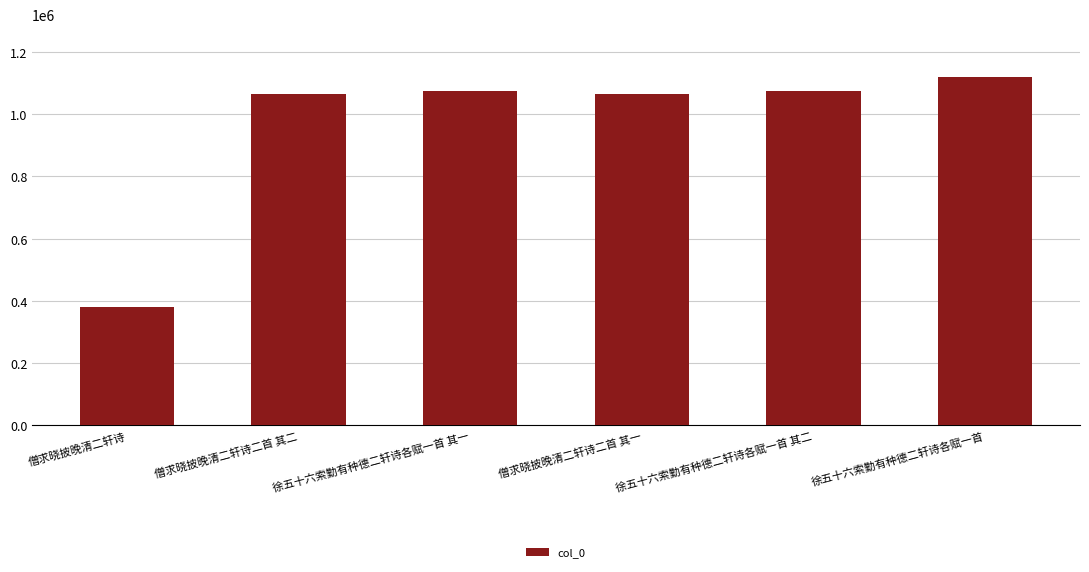

Where is the data nearest to the value 749920?

僧求晓披晚清二轩诗二首 其一